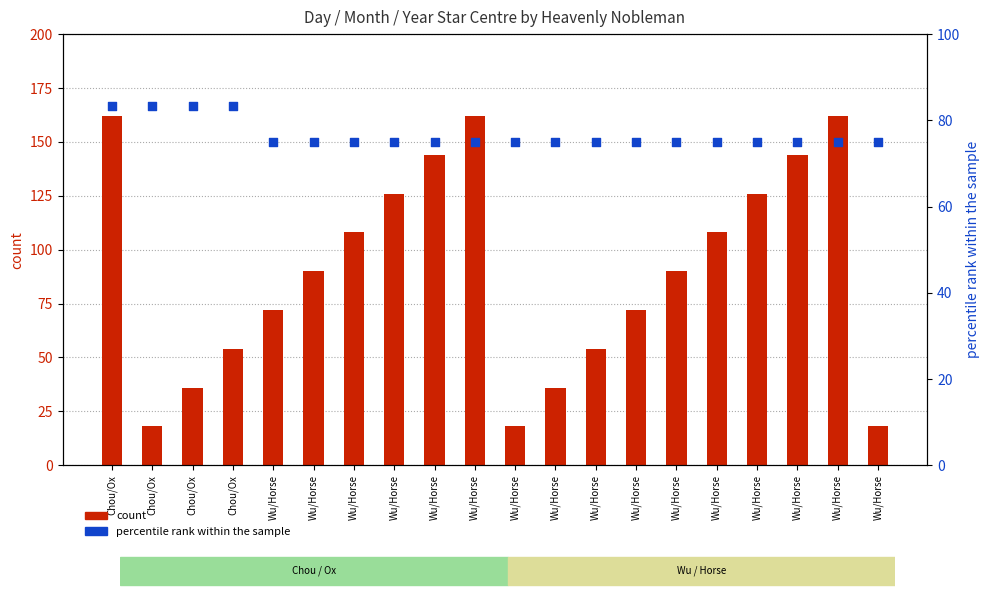

At how many categories does at least one series exceed 135?

5